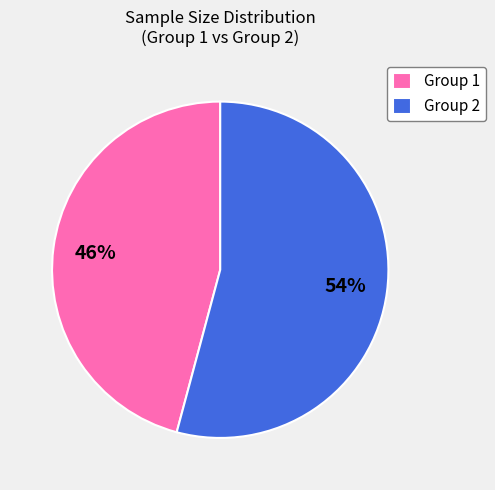

Combined, do Group 1 and Group 2 account for over 50%?

Yes